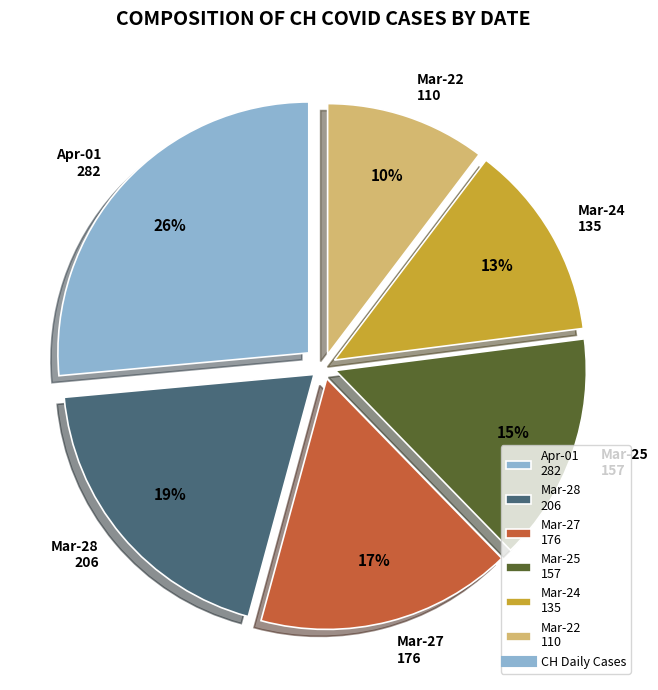

Approximately how many times larger is the value at Mar-28 206 compared to Mar-24 135?

1.5